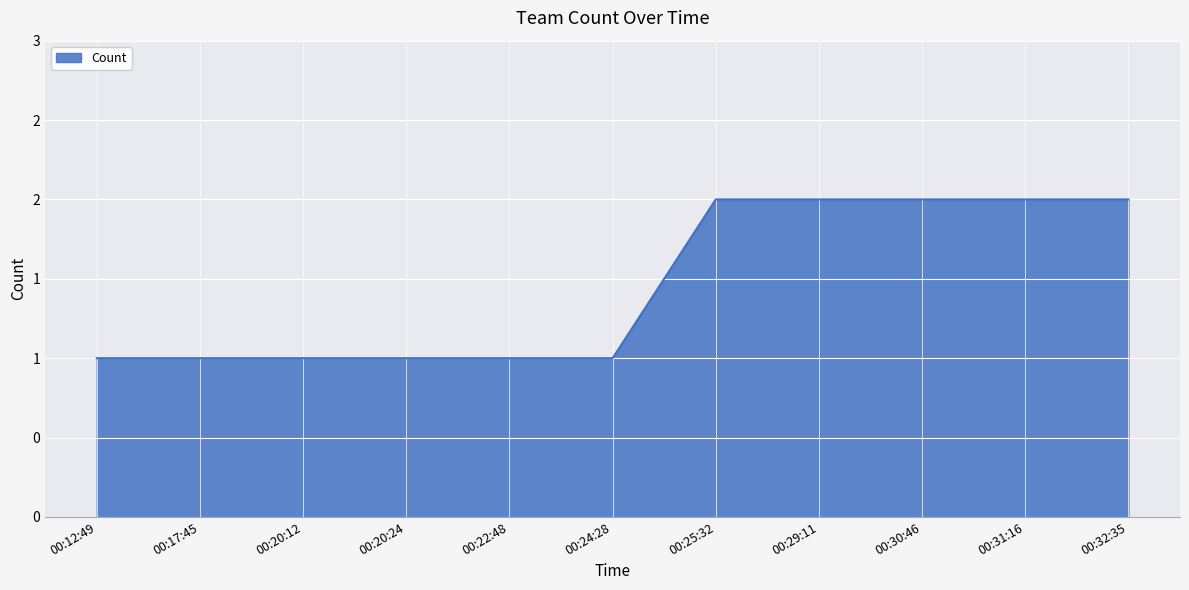

Does the chart have visible grid lines?

Yes